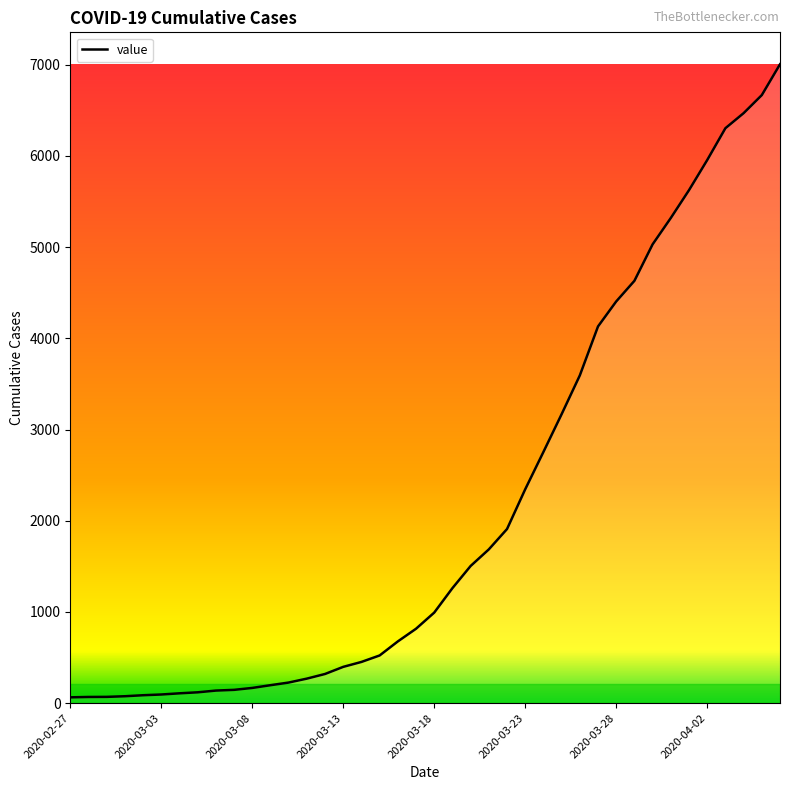

What is the difference between the maximum and minimum values?

6940